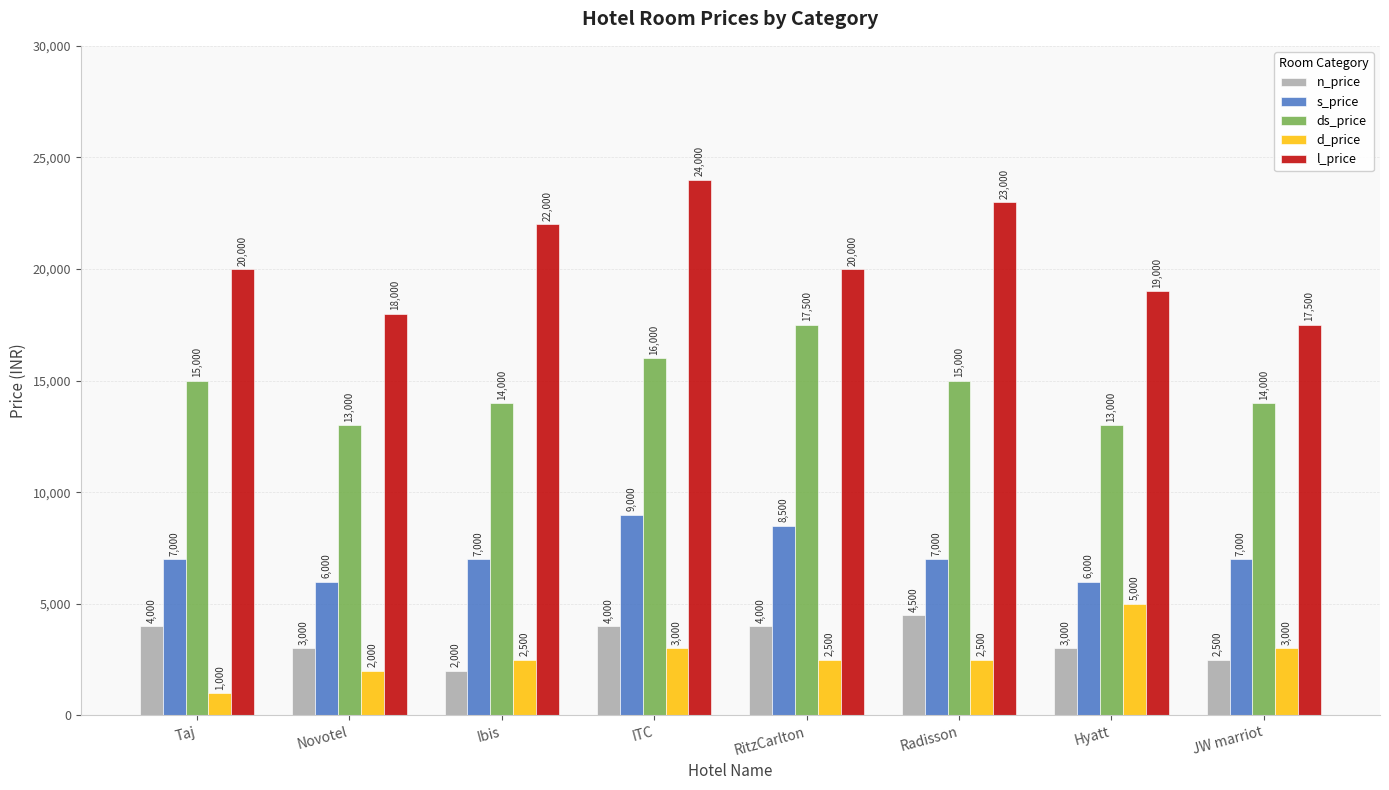

How many l_price values are between 19000 and 23000?

5